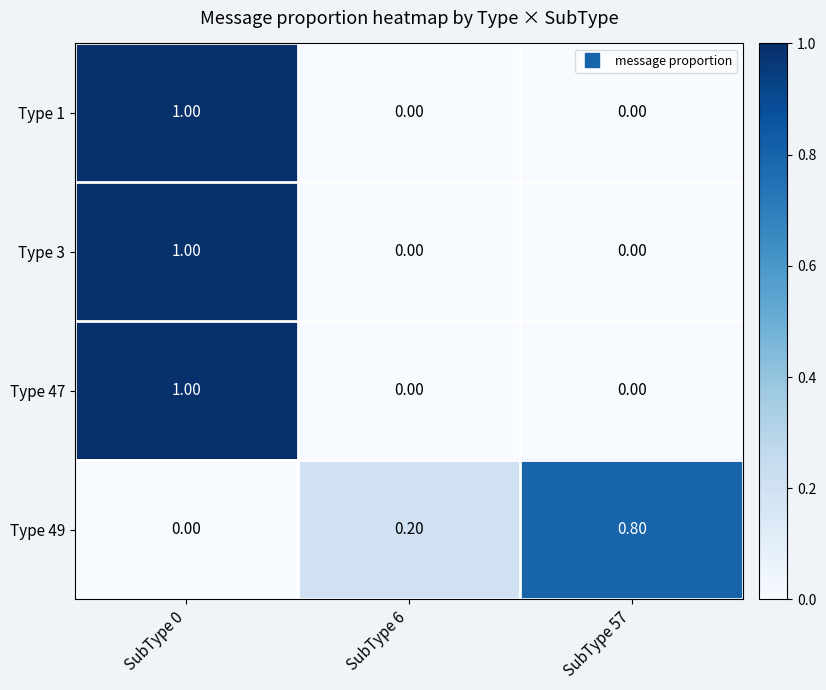

At which category is the sum across all series the highest?

SubType 0